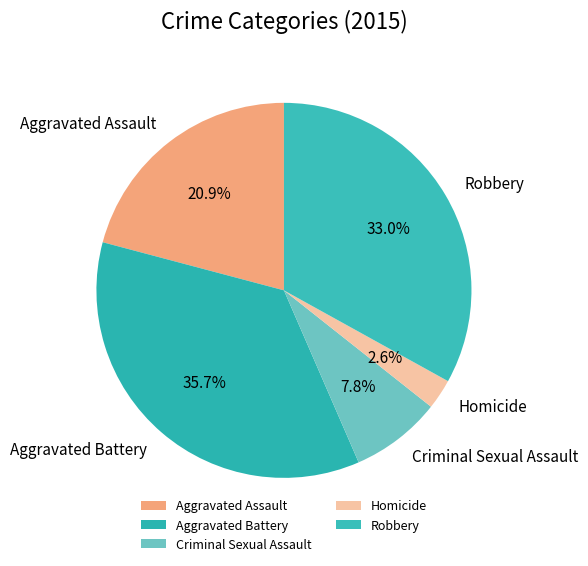

Is it true that Criminal Sexual Assault is 1% of the pie?

False